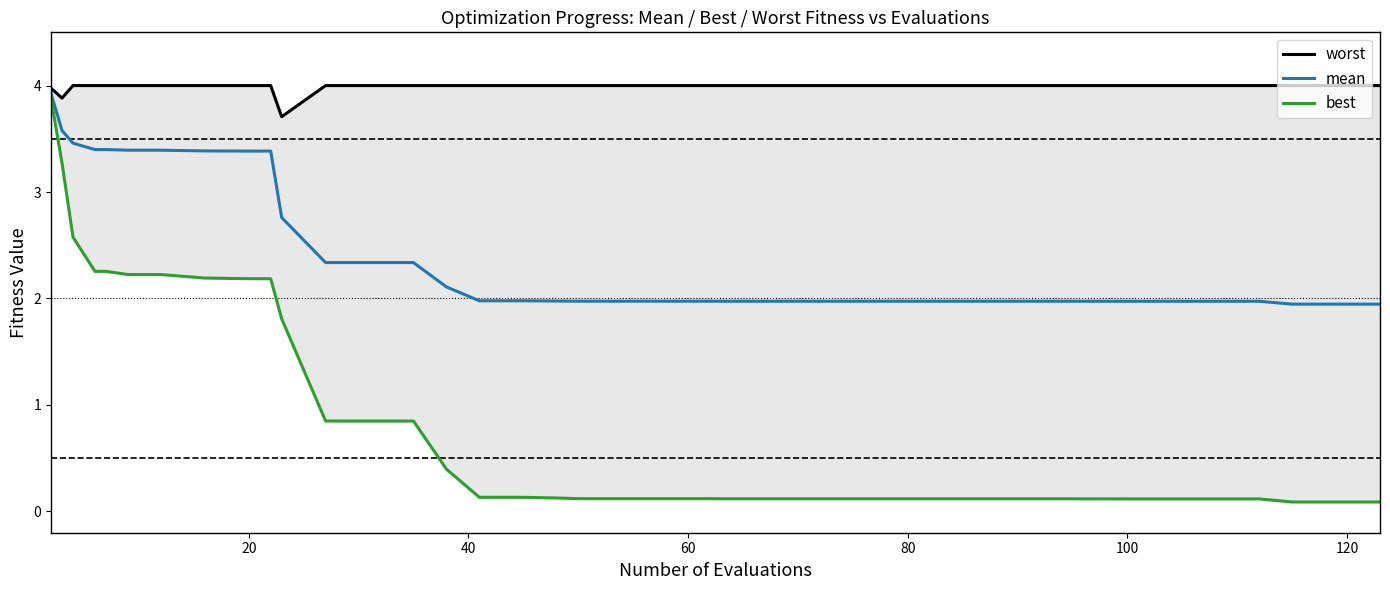

Count the number of data series in this chart.

3